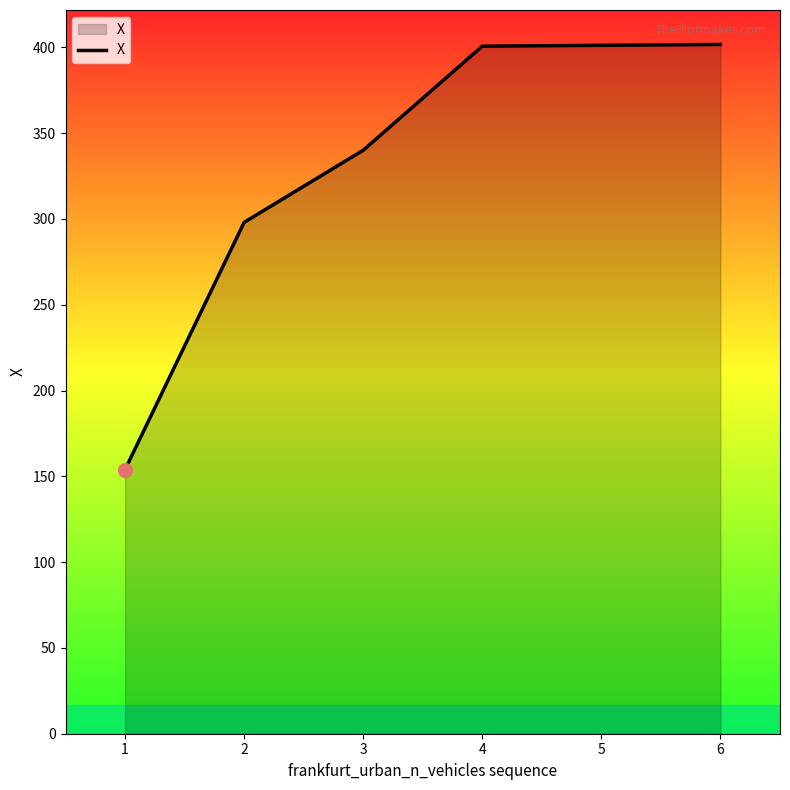

What is the smallest value displayed?

153.9